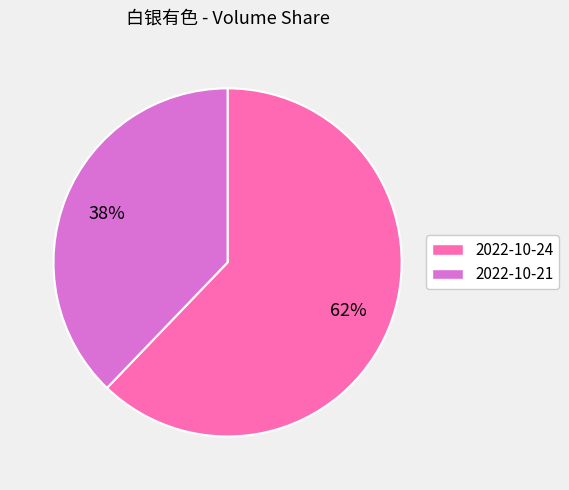

Count the number of slices in the pie.

2